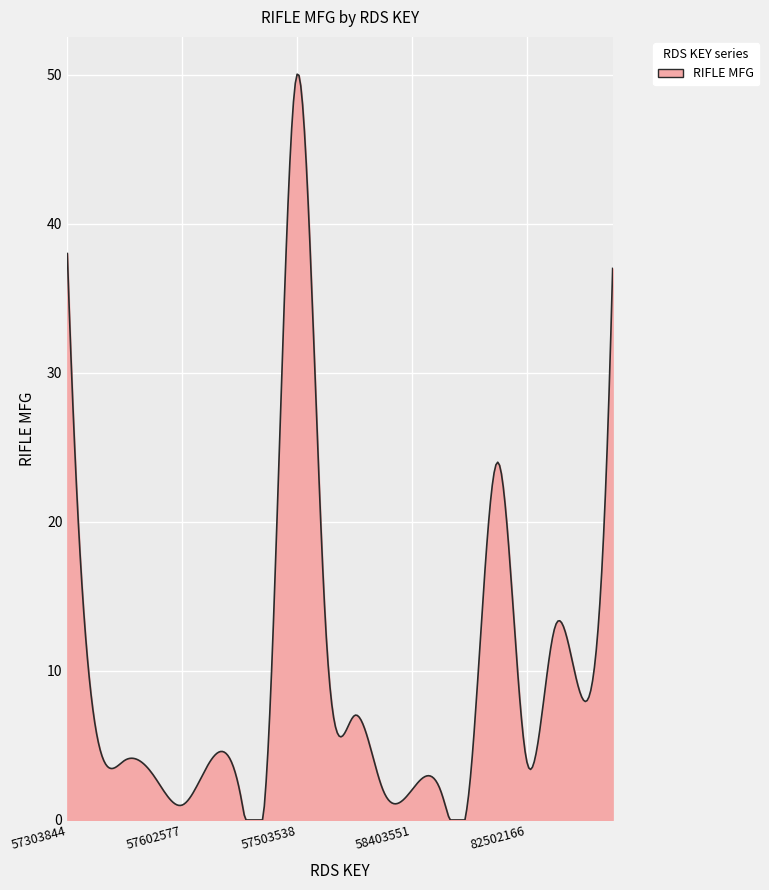

What is the difference between the second highest and minimum values?

50.0